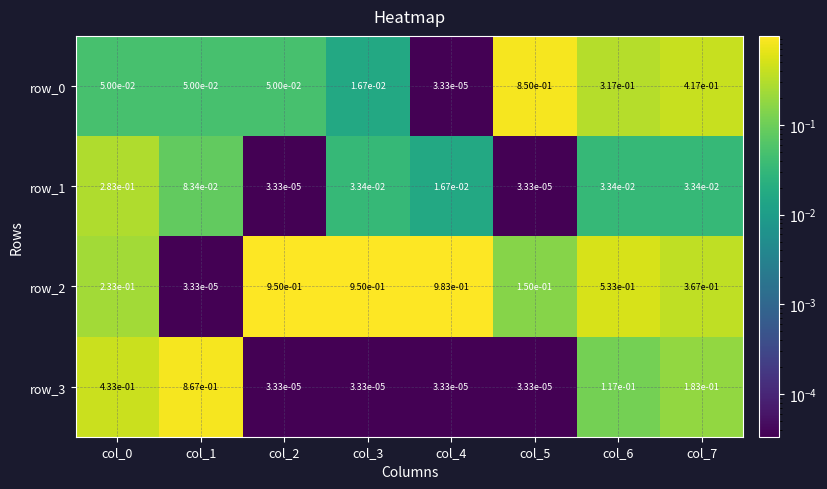

Is the value of row_3 at col_0 greater than the value of row_1 at col_7?

Yes